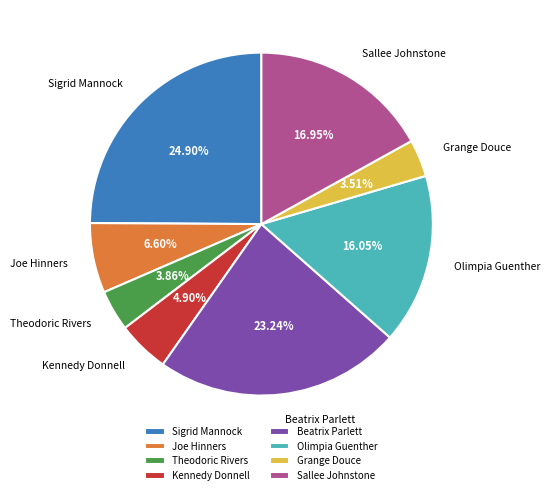

How many segments does this pie chart have?

8